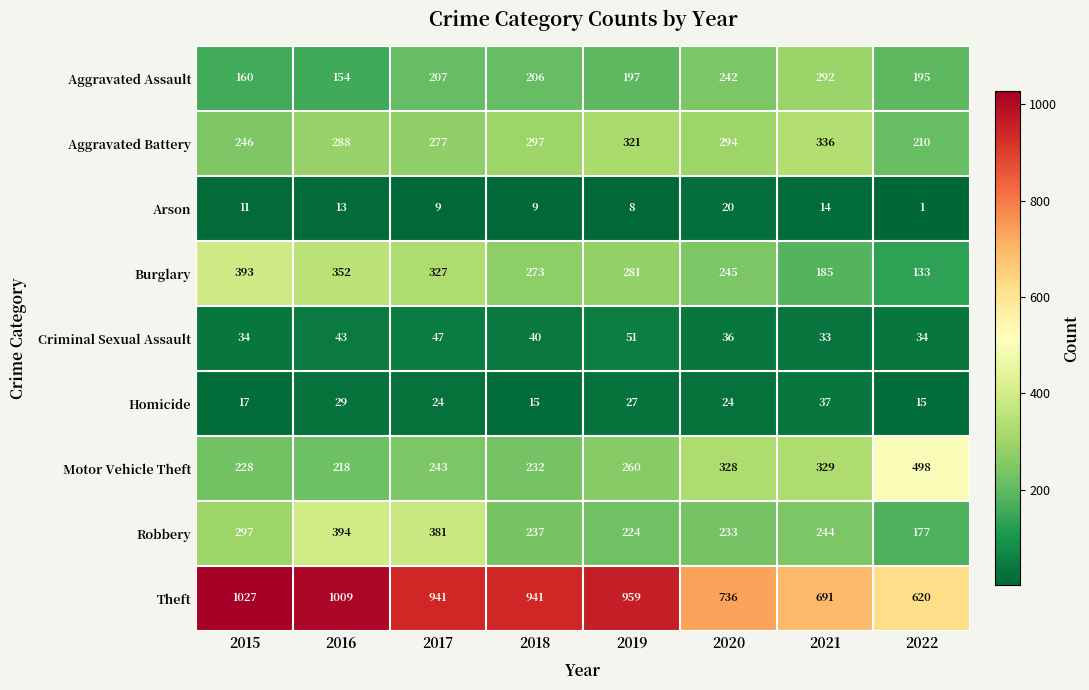

What is the sum of all Criminal Sexual Assault values?

318